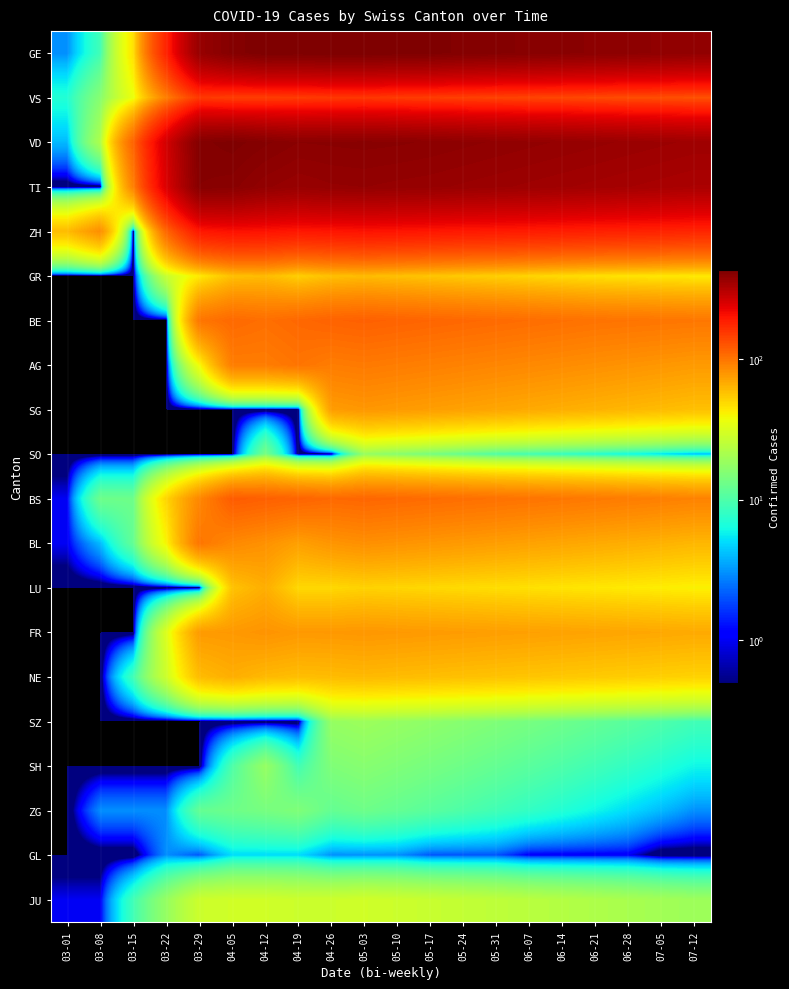

How many categories are shown in the chart?

20